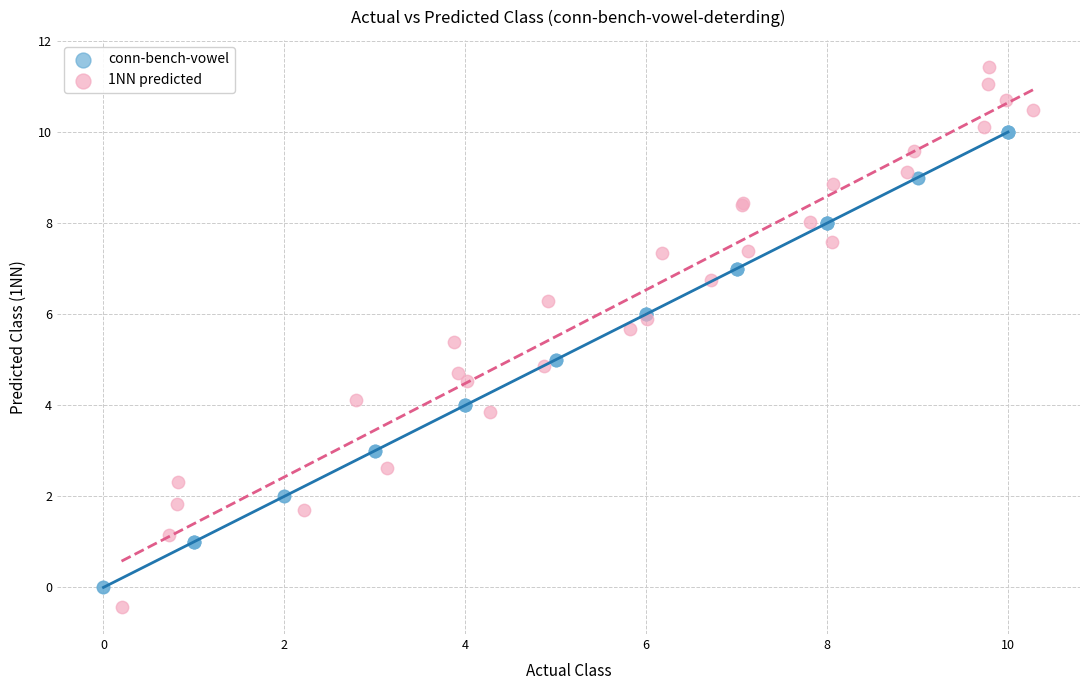

Which series has the widest spread of Y values?

1NN predicted